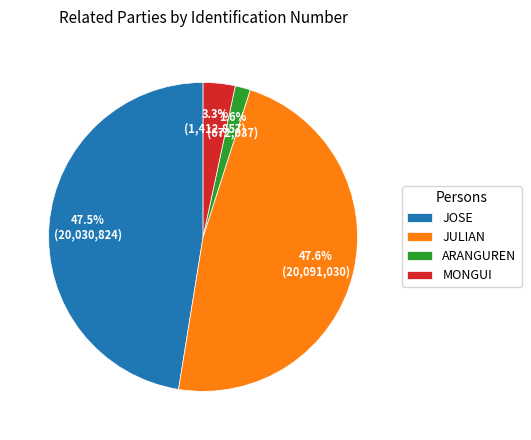

Is there a majority slice in this chart?

No